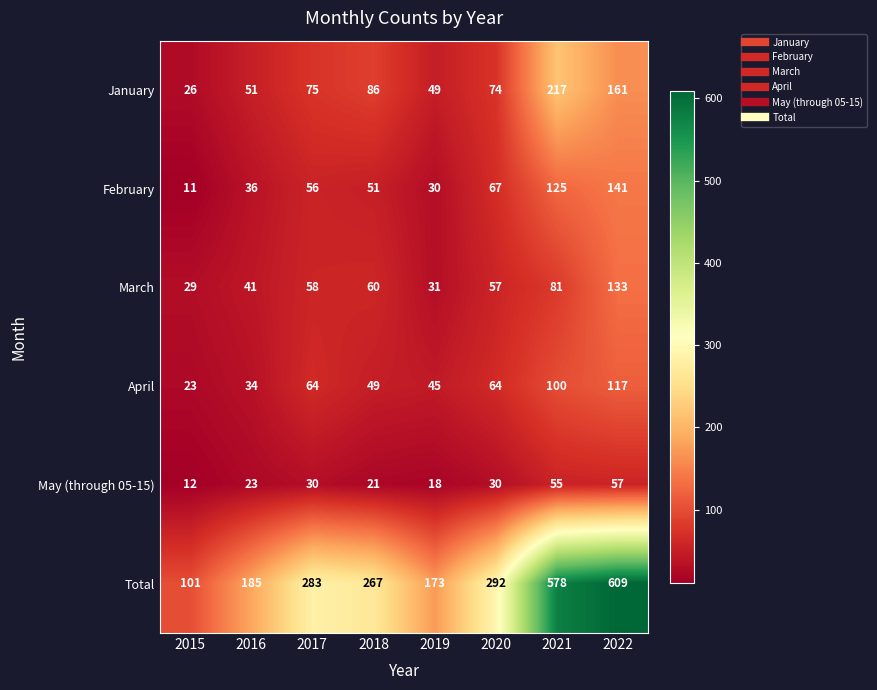

What is the spread (max minus min) of values at 2018?

246